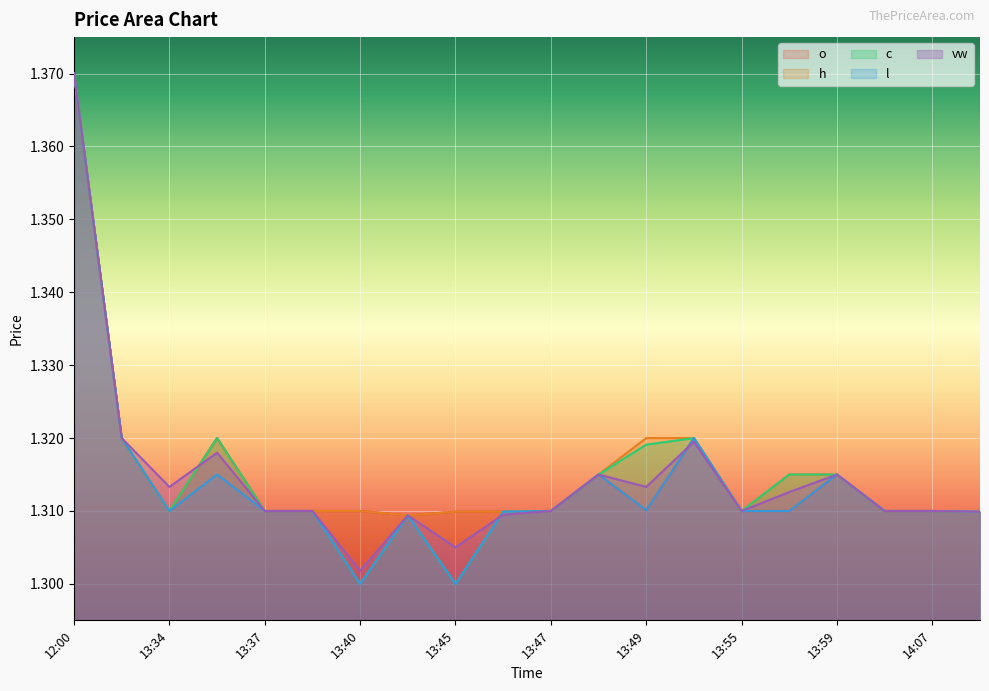

The o series shows 0.8 at 13:30. True or false?

False